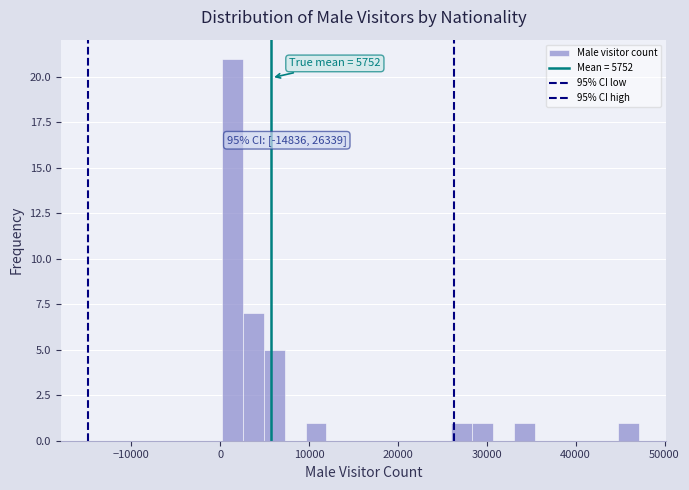

Around what value on the x-axis is the tallest bar? Give the approximate position of its centre, as read against the axis.

1000